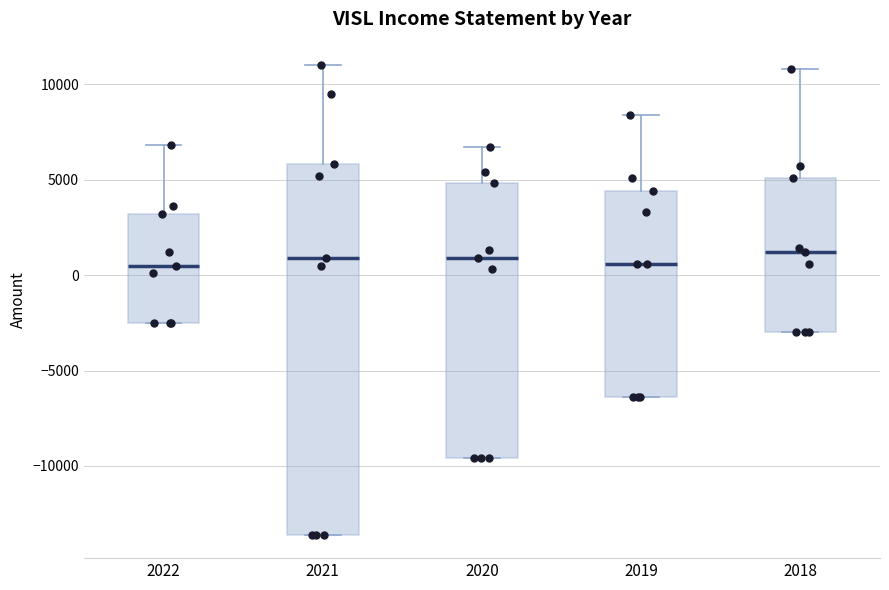

Where is the lower edge of the box at x = 2020 on the y-axis? The values are not printed on the chart, so give them approximately, as read against the axis.

-9500